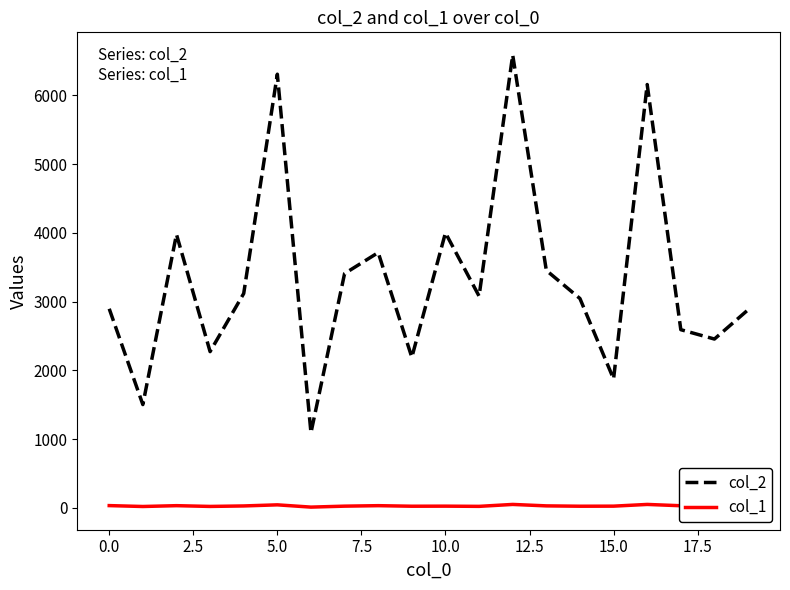

List the series in order of their overall mean, lowest first.

col_1, col_2